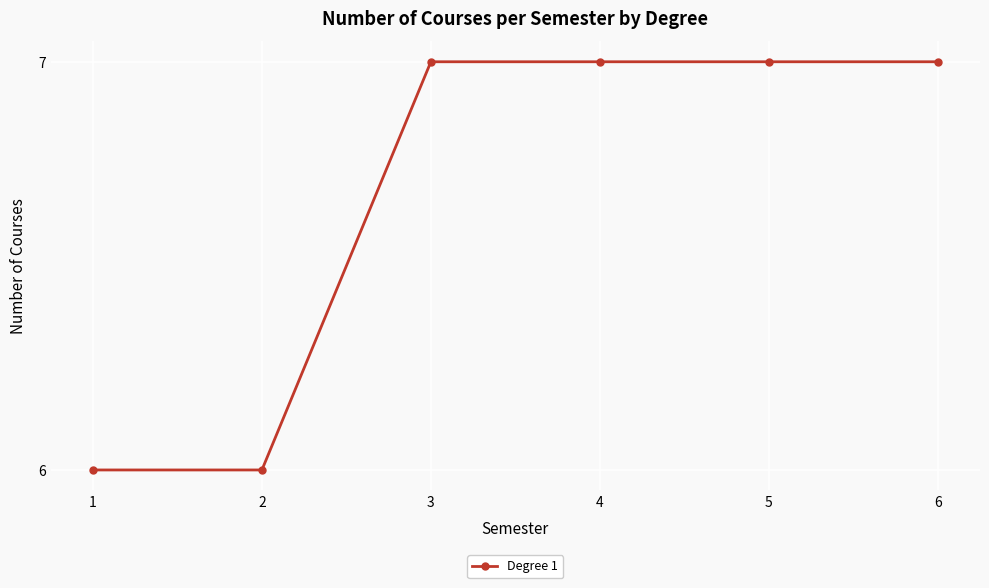

How many series are shown in this chart?

1